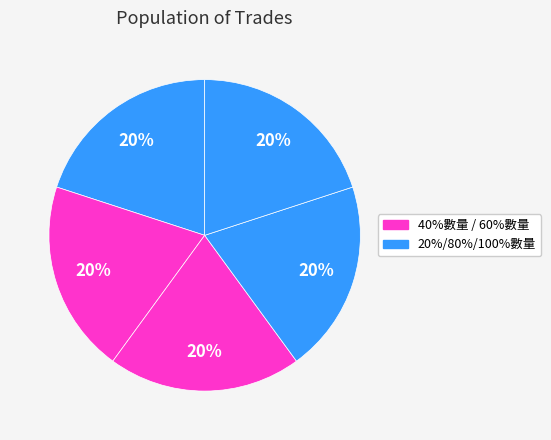

How many slices are in this pie chart?

5